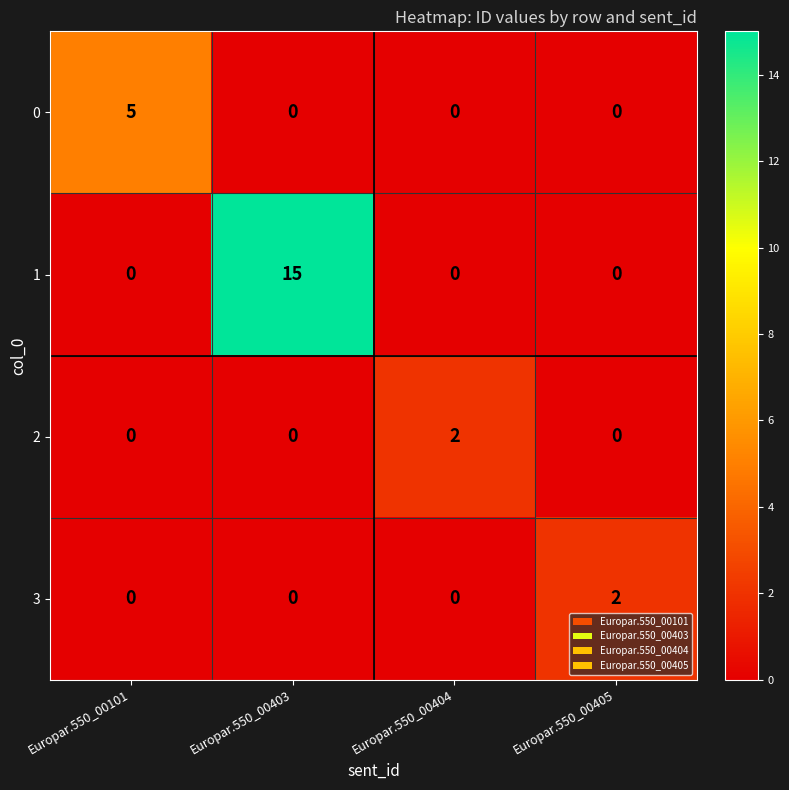

At which category is the sum across all series the highest?

Europar.550_00403